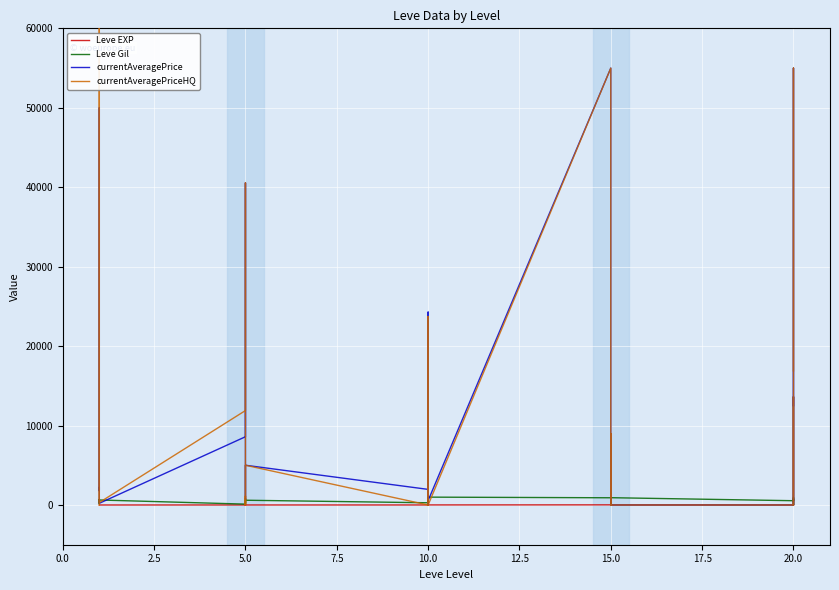

How many data points in currentAveragePriceHQ are above 1109?

14